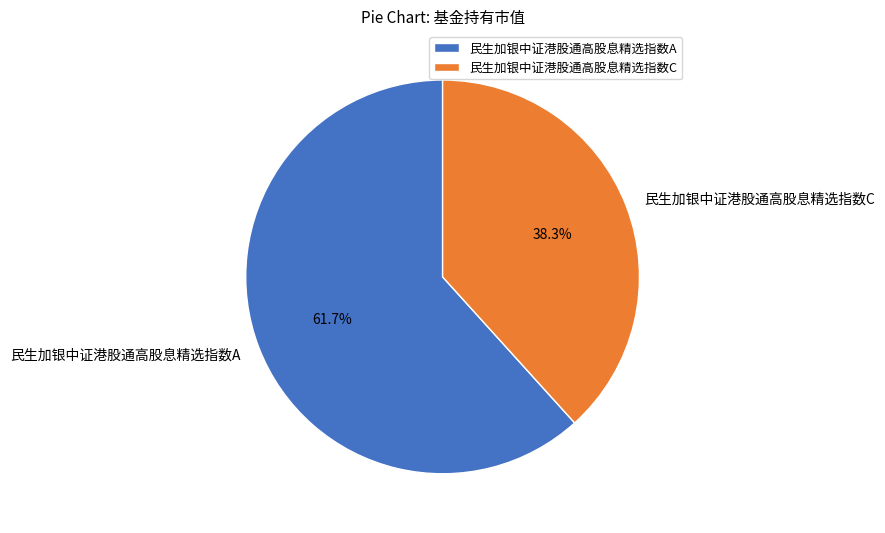

How many segments does this pie chart have?

2